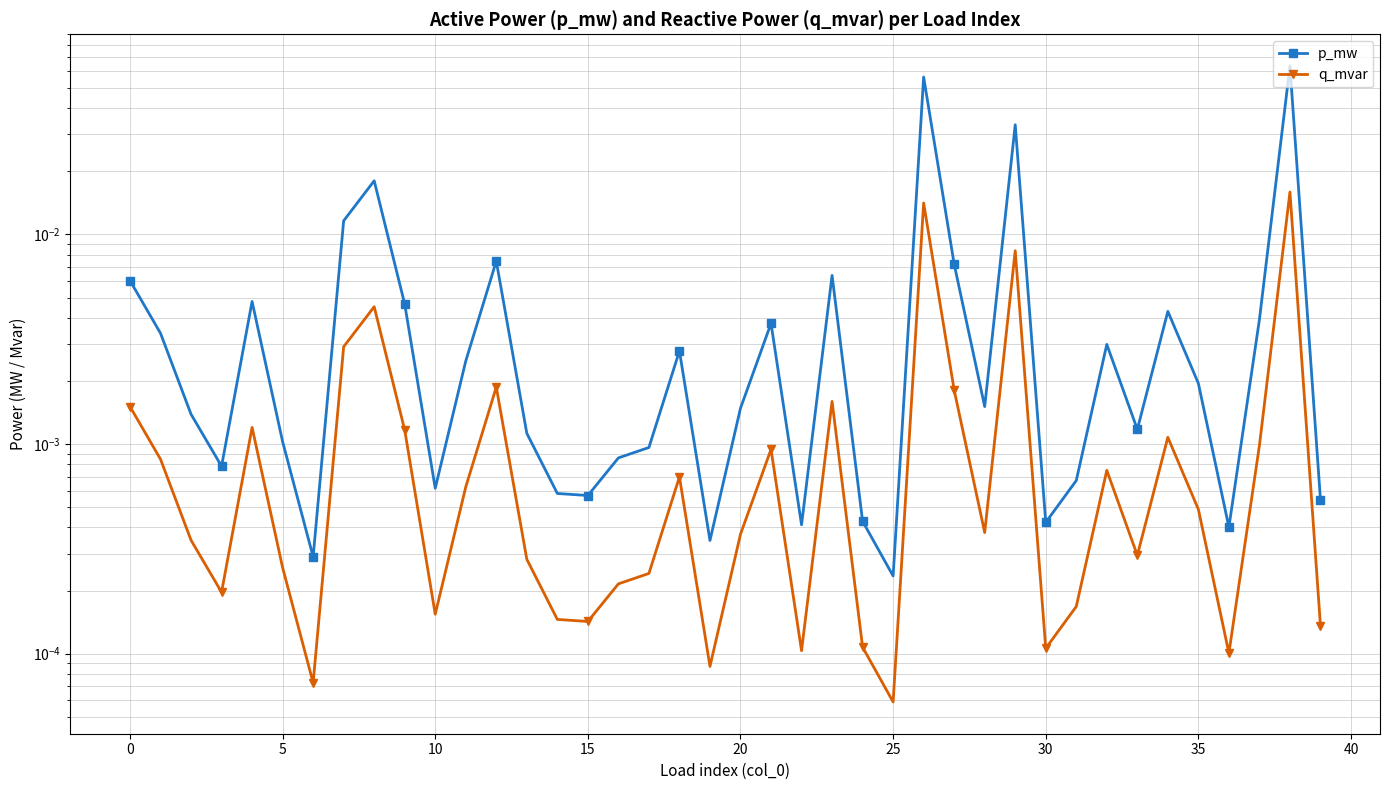

At which category does the chart reach its peak across all series?

38